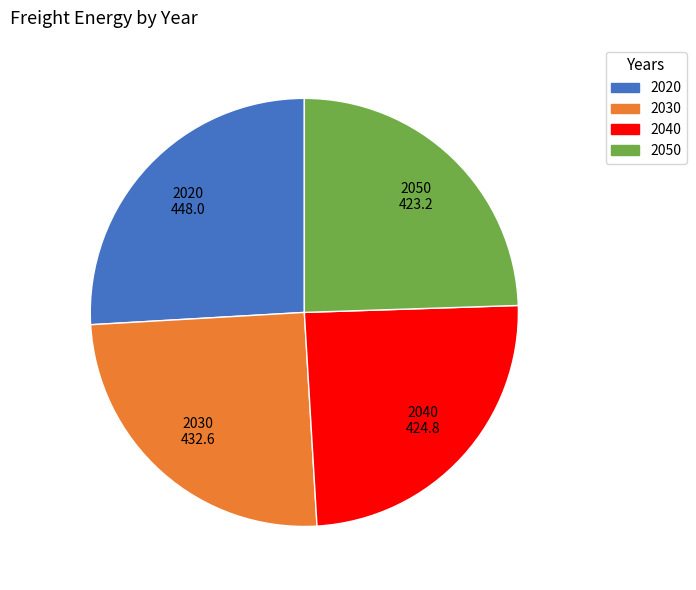

Is the sum of 2030 and 2040 greater than half?

No